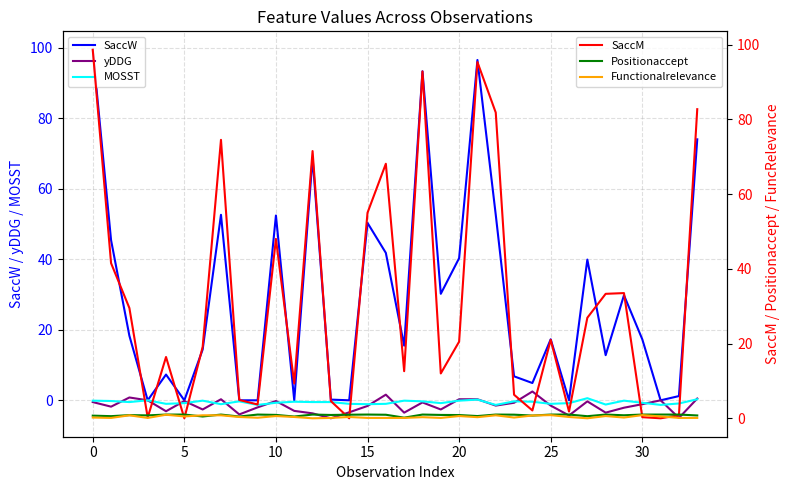

What is the greatest value displayed?

99.4